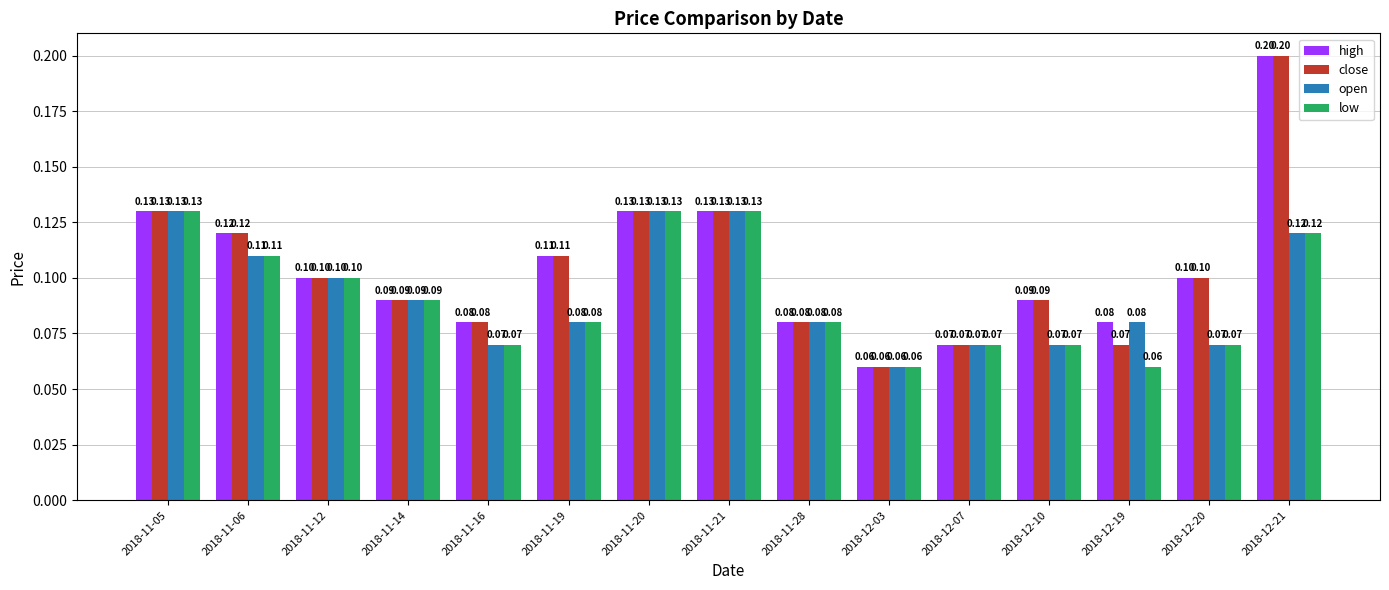

At which category is the sum across all series the highest?

2018-12-21